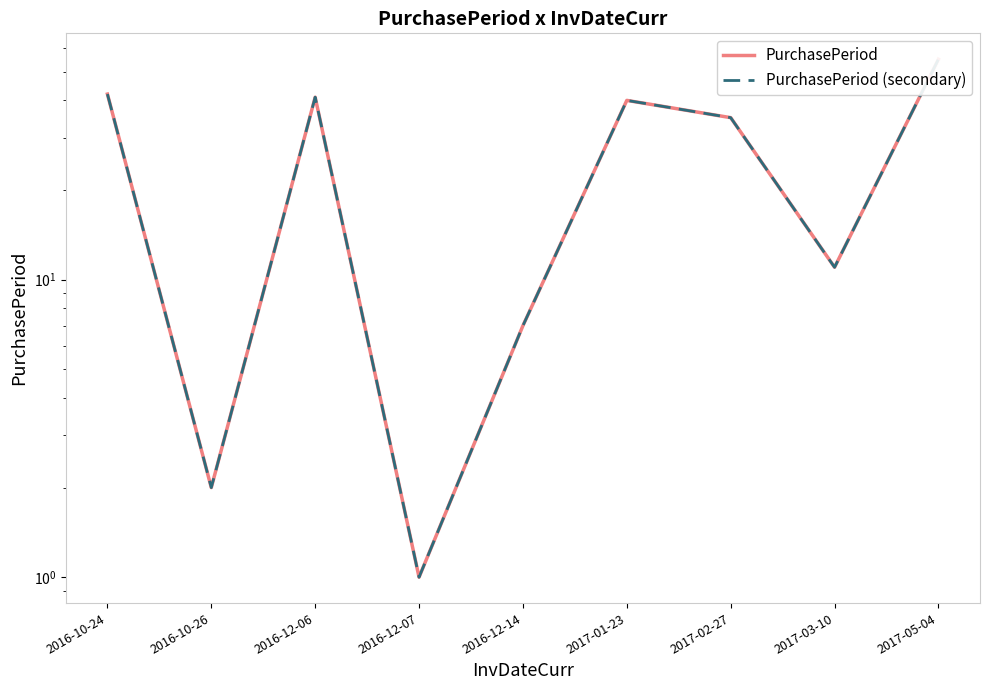

At which category does the chart reach its minimum across all series?

2016-12-07